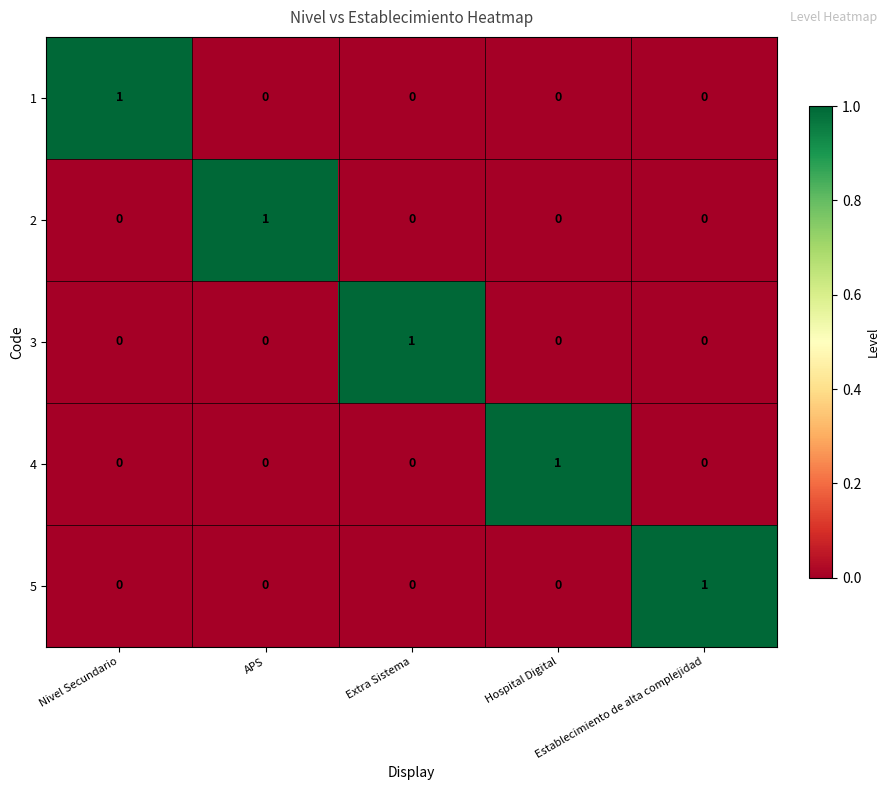

At how many categories does at least one series exceed 0?

5